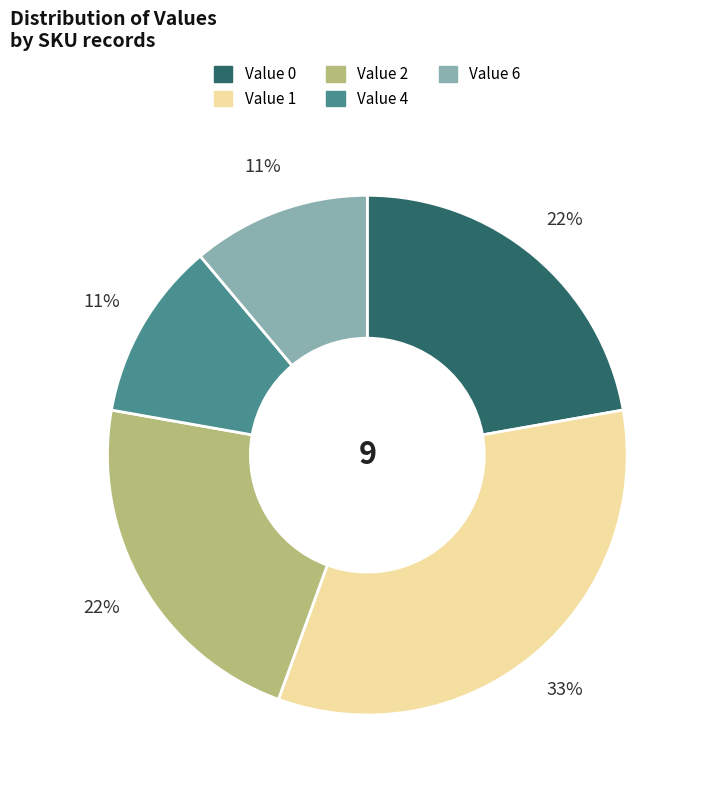

Does any single category account for the majority?

No